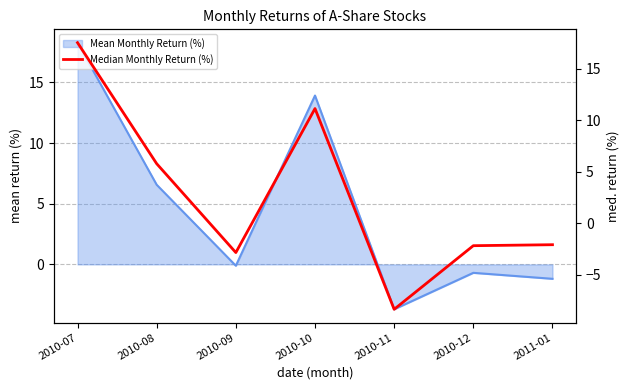

The chart shows a value of -2.1 at 2011-01. True or false?

True